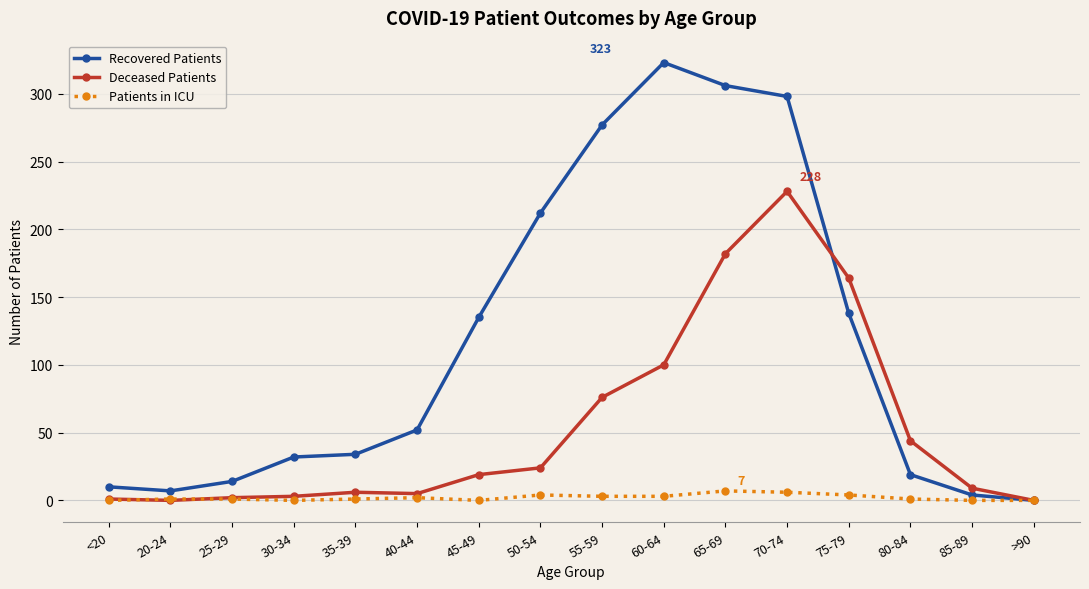

At which label is Deceased Patients closest to 114?

60-64